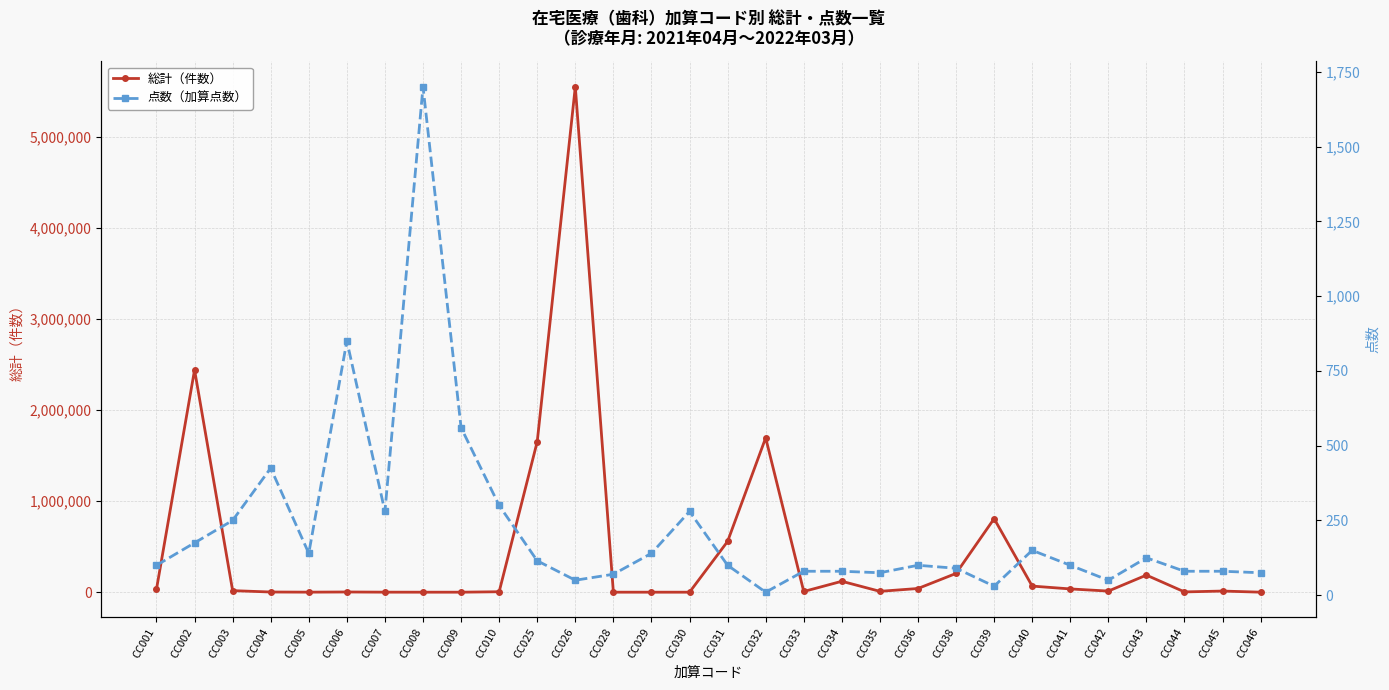

Read the 総計（件数） value at CC043, to the nearest 50.

187700